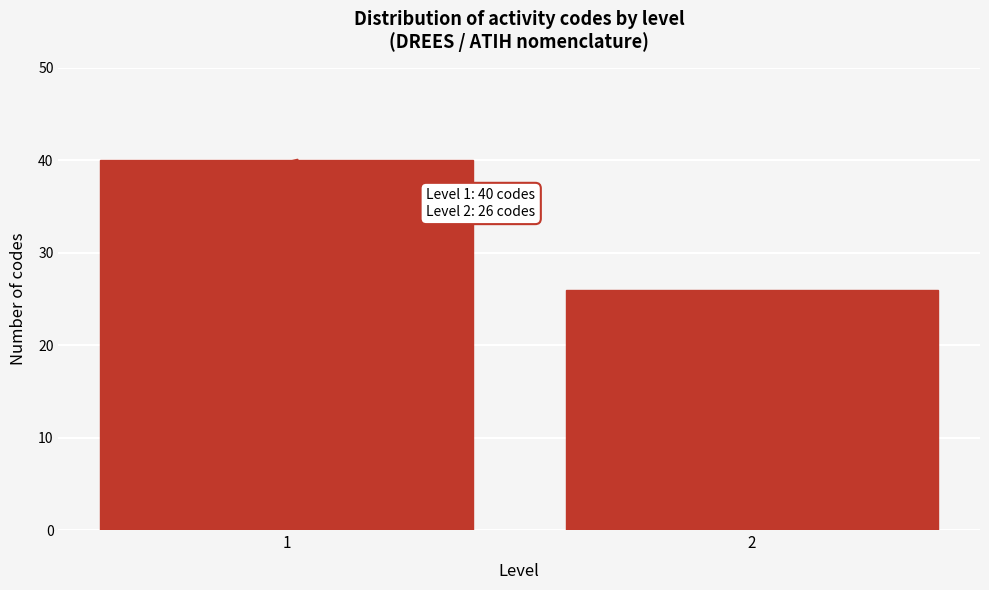

Reading right to left, extract all data points from this chart.

26	40